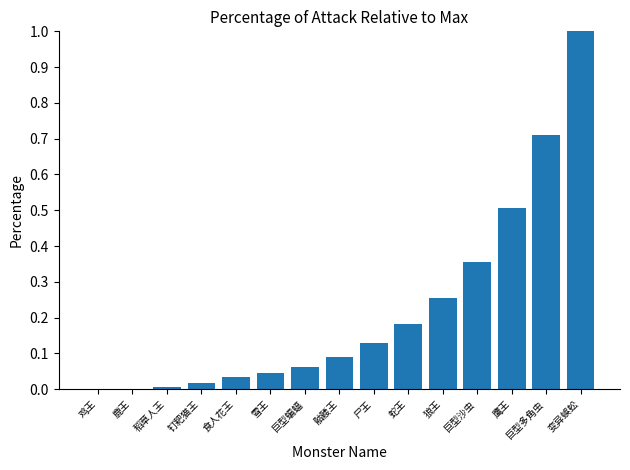

Is it true that the value at 食人花王 is 0.0?

True